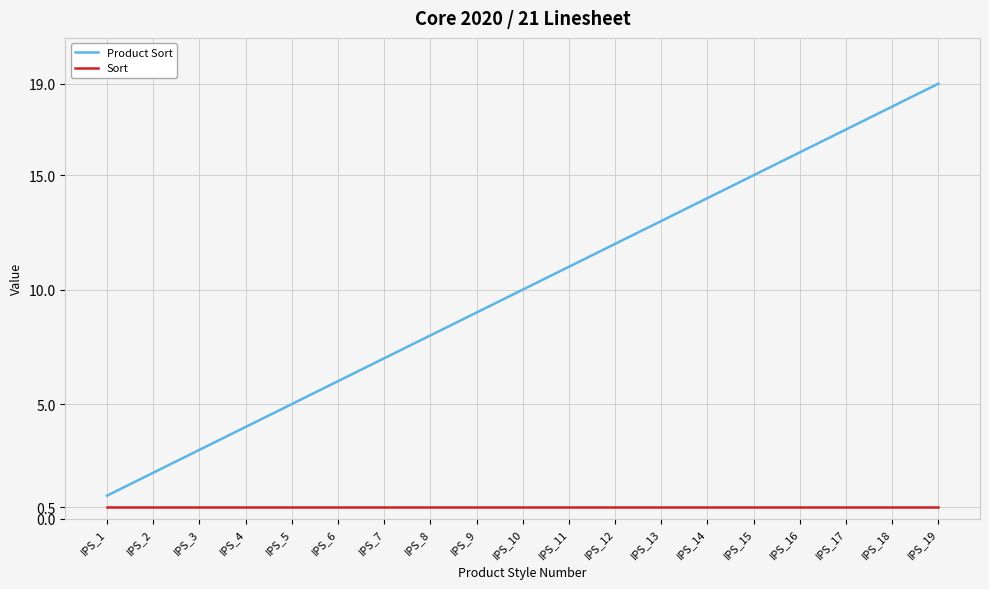

Rank the series by their average value, from highest to lowest.

Product Sort, Sort